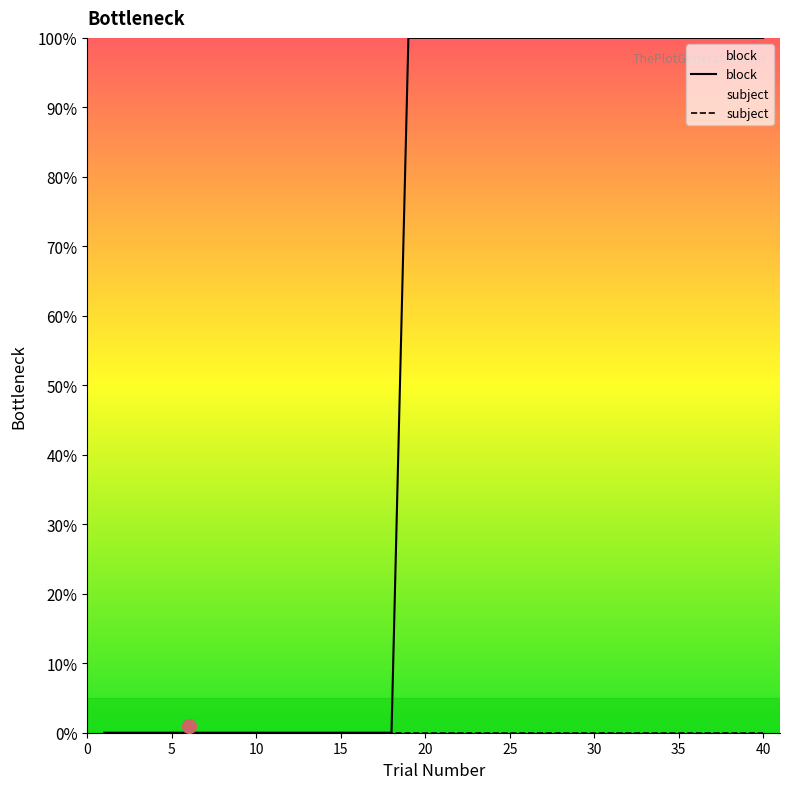

Which series has the widest spread of values?

block